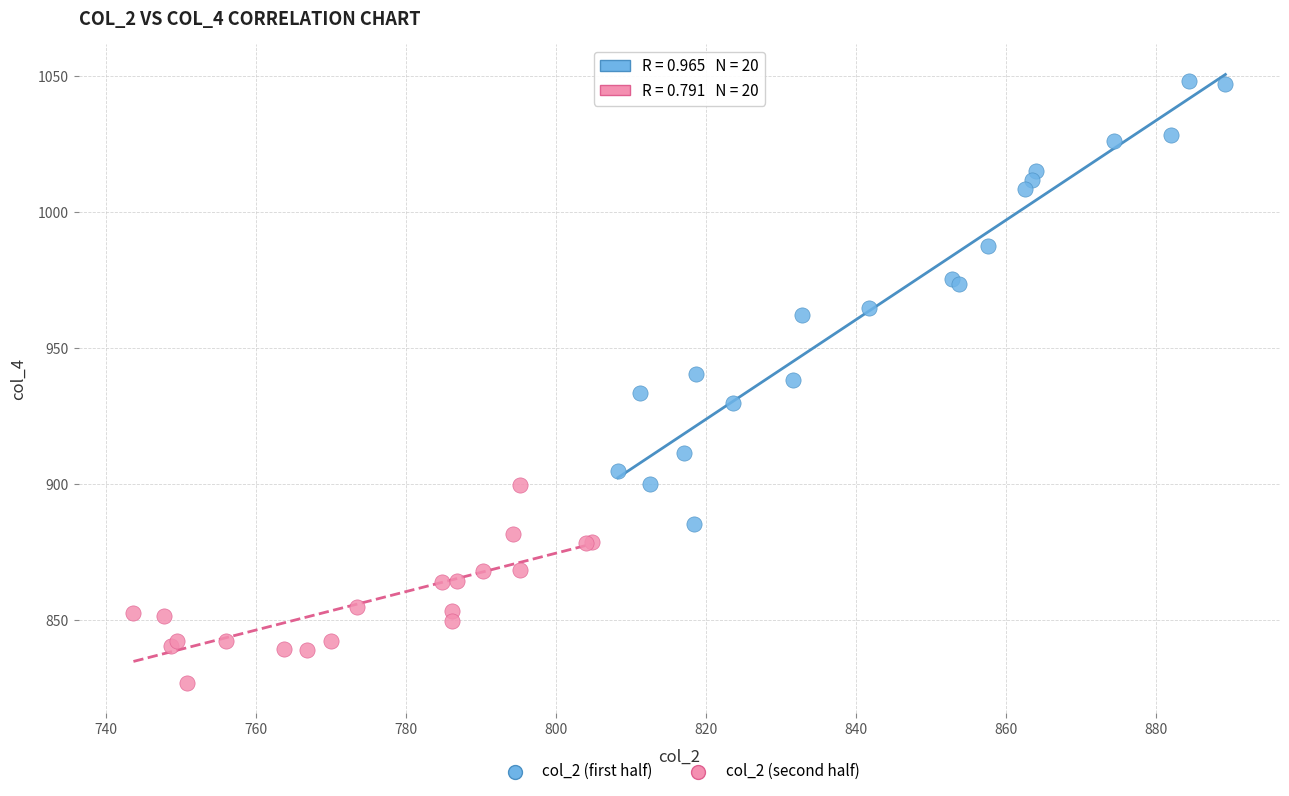

What are all the series names shown in the legend?

col_2 (first half), col_2 (second half)